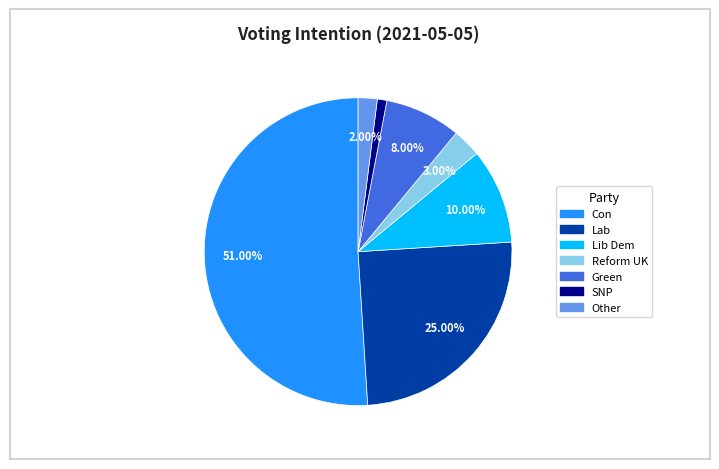

To the nearest percent, what is the average slice percentage?

14%